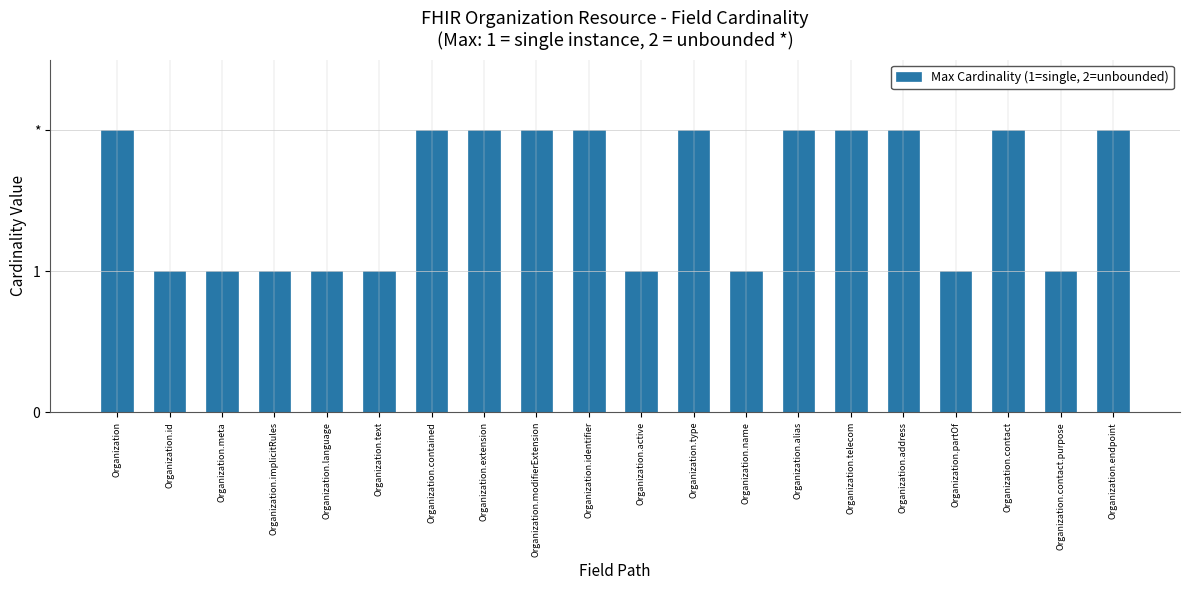

Read the value at Organization.contained.

2